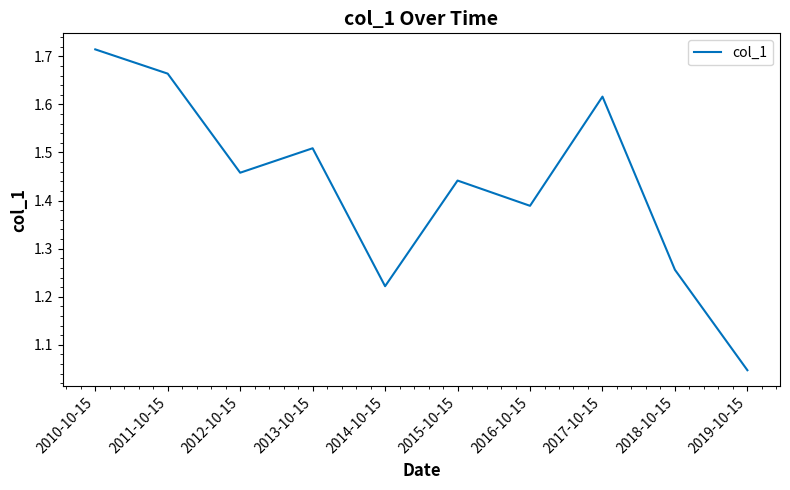

Which category has the lowest value across all series?

2019-10-15